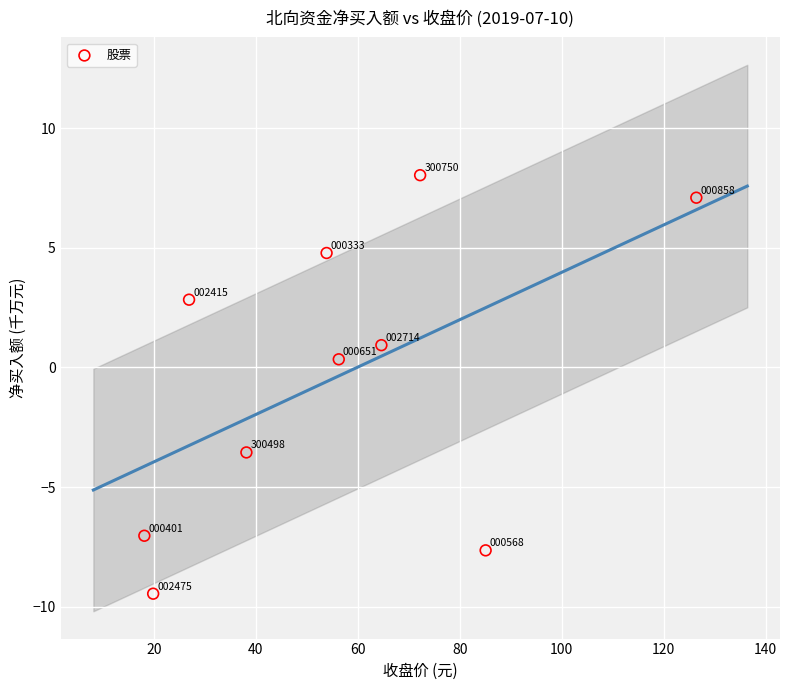

What is the range of Y values (max minus min)?

17.5